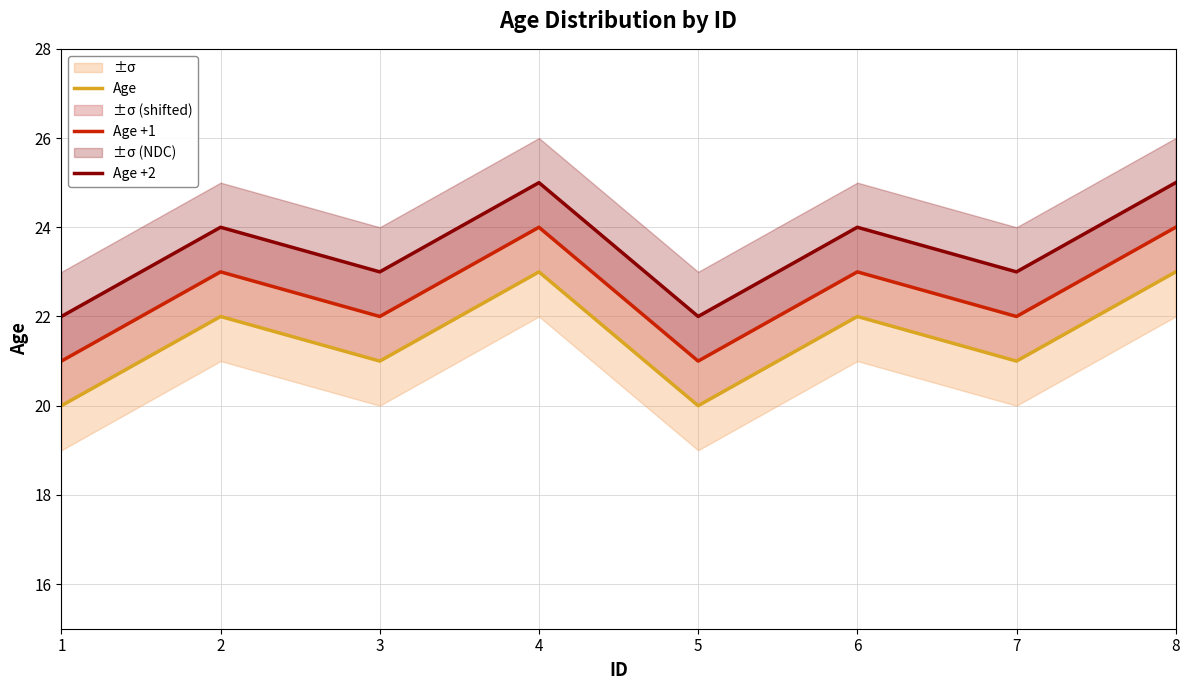

The value of Age +2 at 6 is 24. True or false?

True